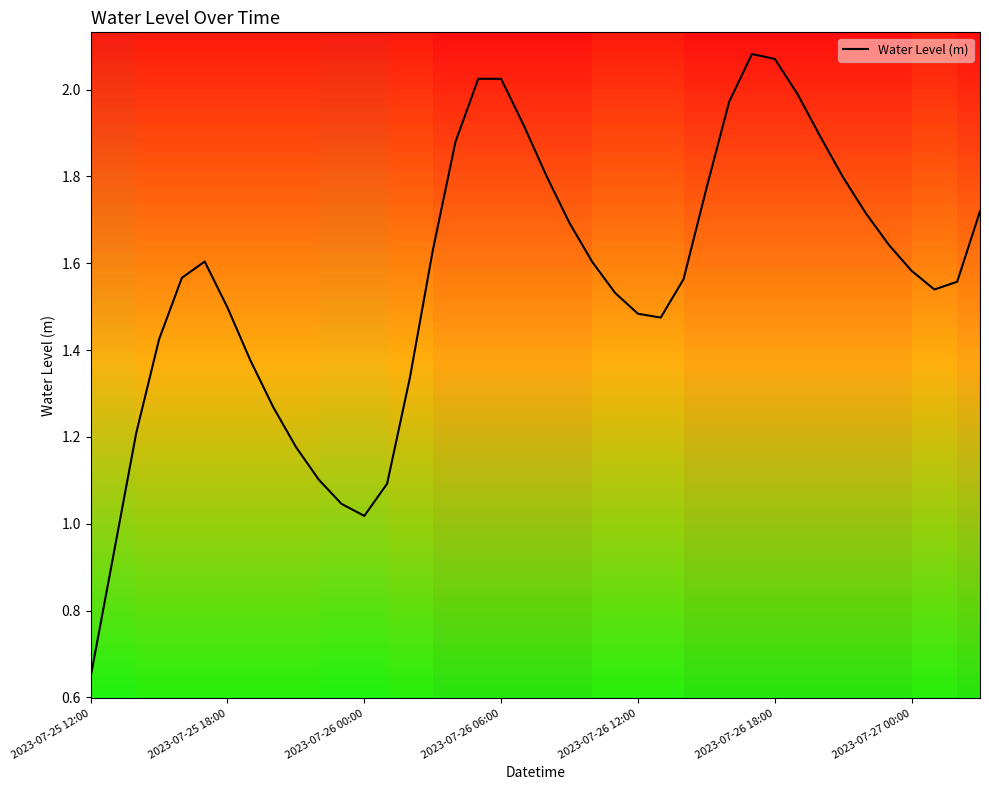

Reading right to left, extract all data points from this chart.

1.7	1.6	1.5	1.6	1.6	1.7	1.8	1.9	2.0	2.1	2.1	2.0	1.8	1.6	1.5	1.5	1.5	1.6	1.7	1.8	1.9	2.0	2.0	1.9	1.6	1.3	1.1	1.0	1.0	1.1	1.2	1.3	1.4	1.5	1.6	1.6	1.4	1.2	0.9	0.6